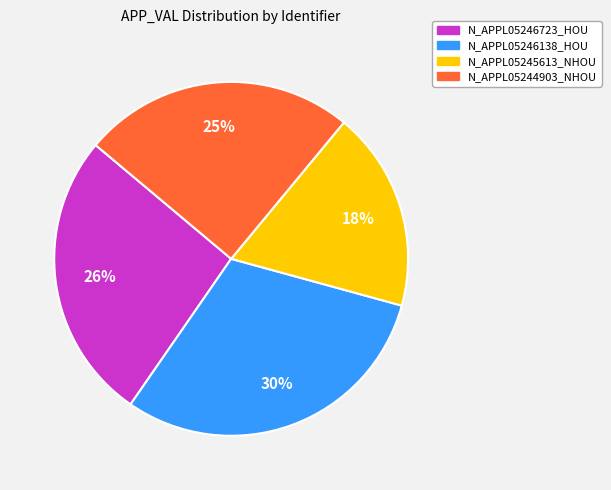

Is it true that N_APPL05246138_HOU is 30% of the pie?

True